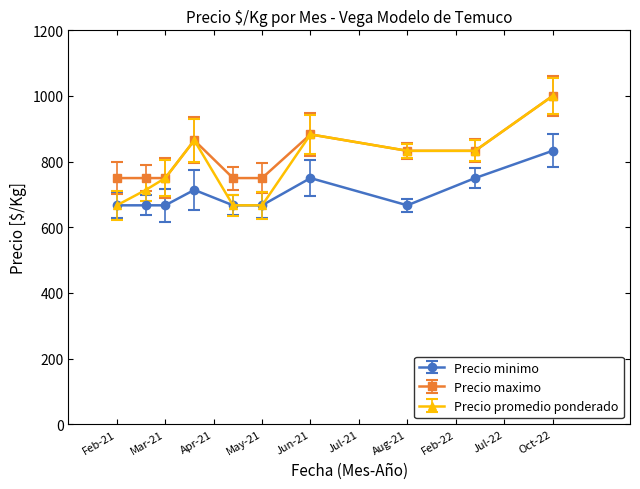

What is the minimum value for Precio minimo?

667